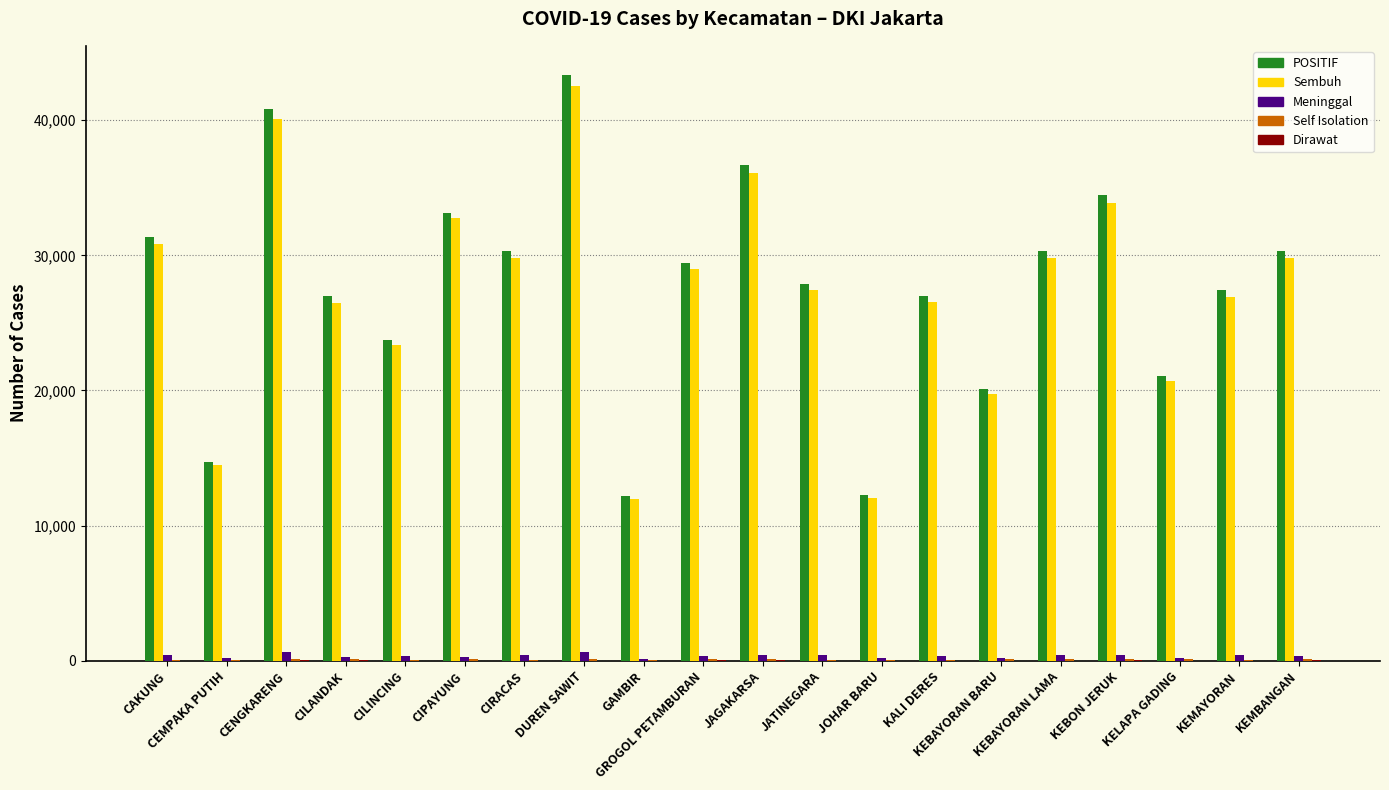

What is the maximum value shown in the chart?

43335